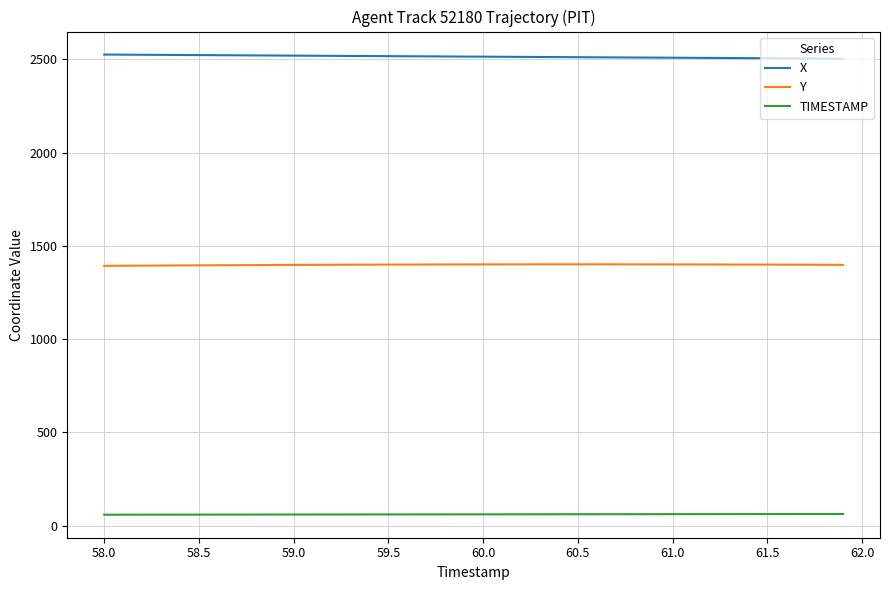

List the series in order of their overall mean, highest first.

X, Y, TIMESTAMP